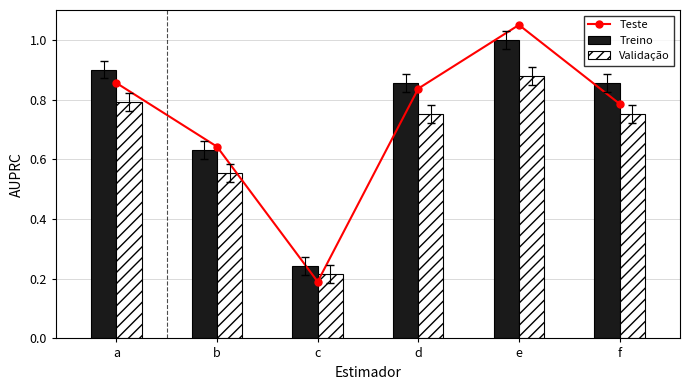

What is the maximum value shown in the chart?

1.1